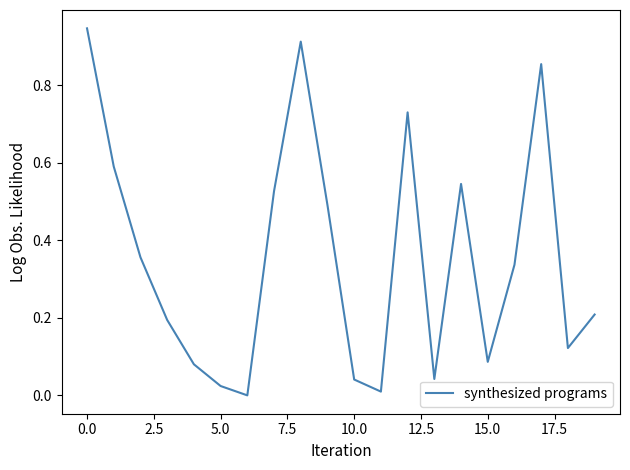

Count the number of values greater than 0.

19